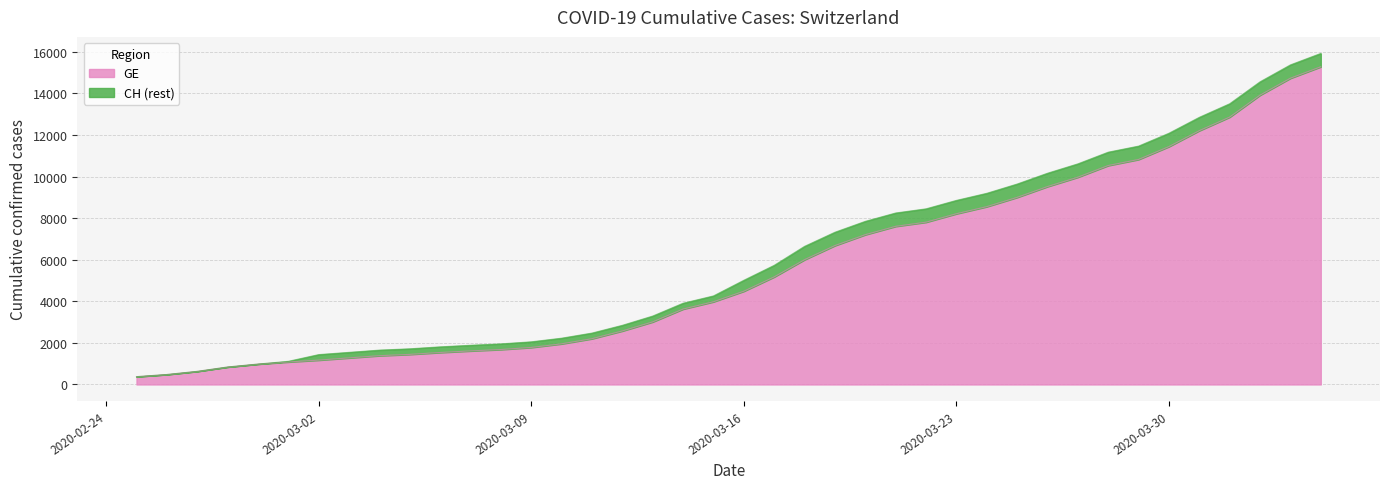

At which category does the chart reach its minimum across all series?

2020-02-25